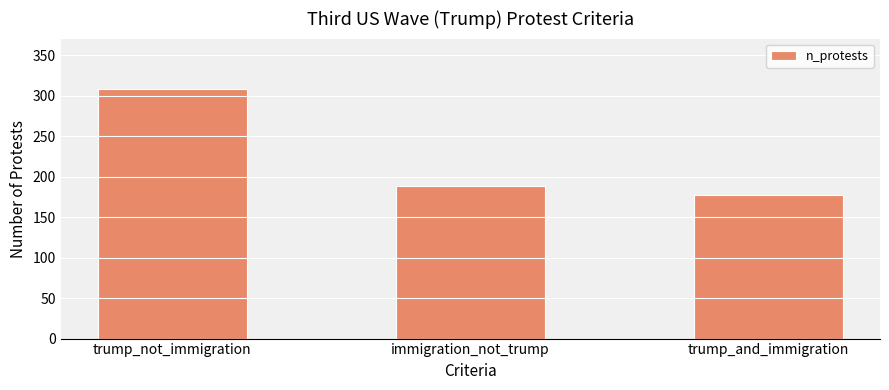

Reading left to right, what are all the values shown in this chart?

309	188	178